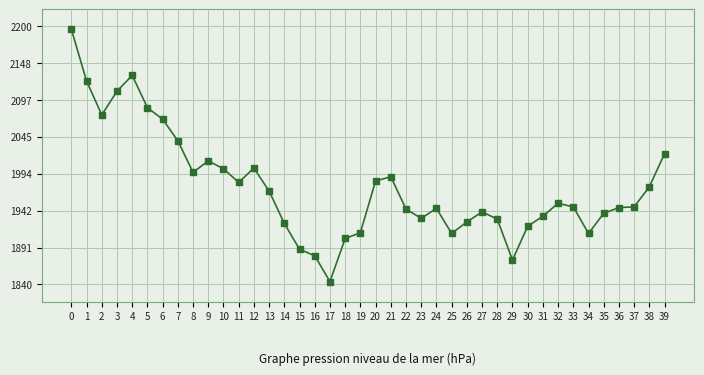

The chart shows a value of 927 at 16. True or false?

False